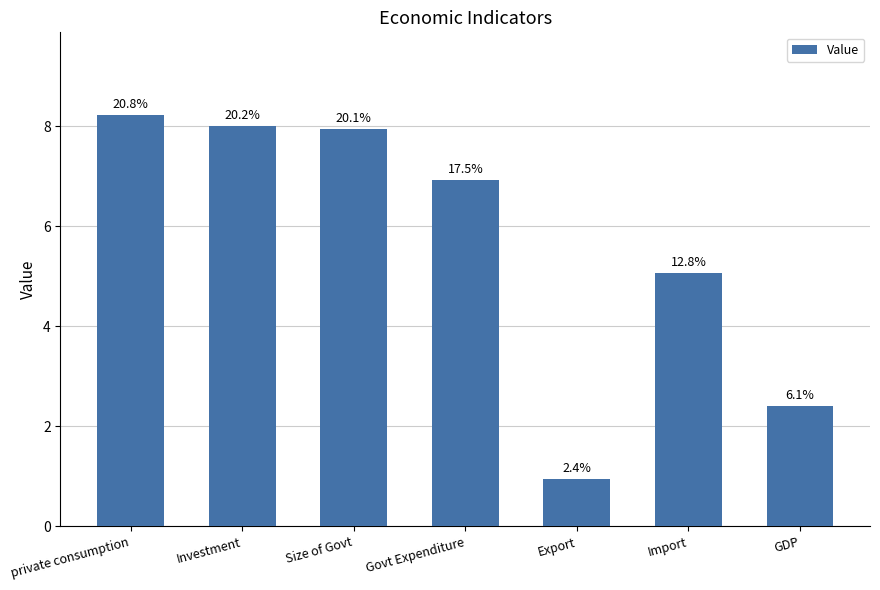

True or false: the data shows 0.9 at Export.

True